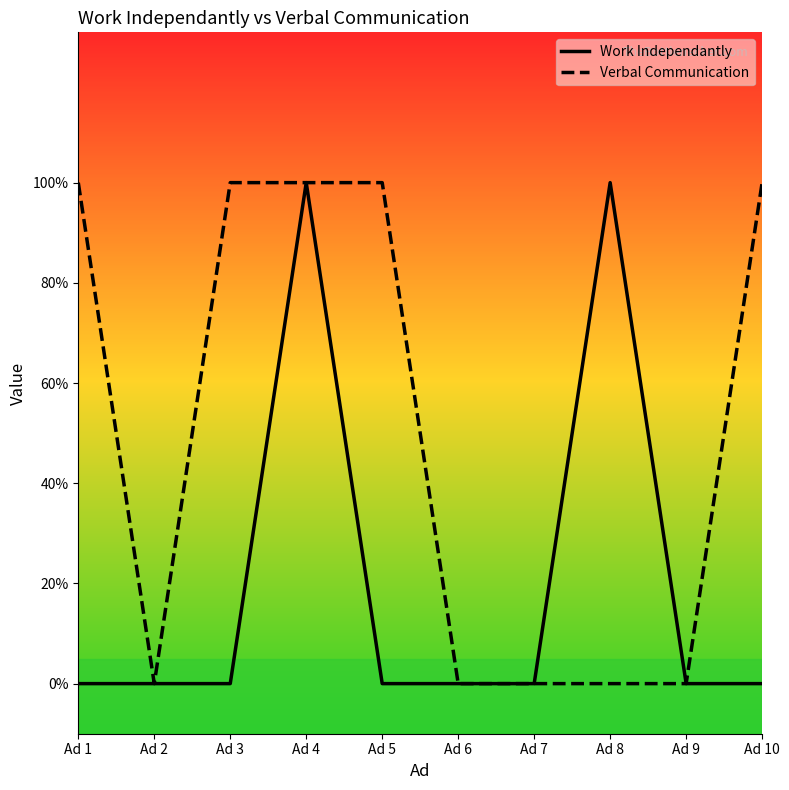

What is the highest value of the Work Independantly series?

1